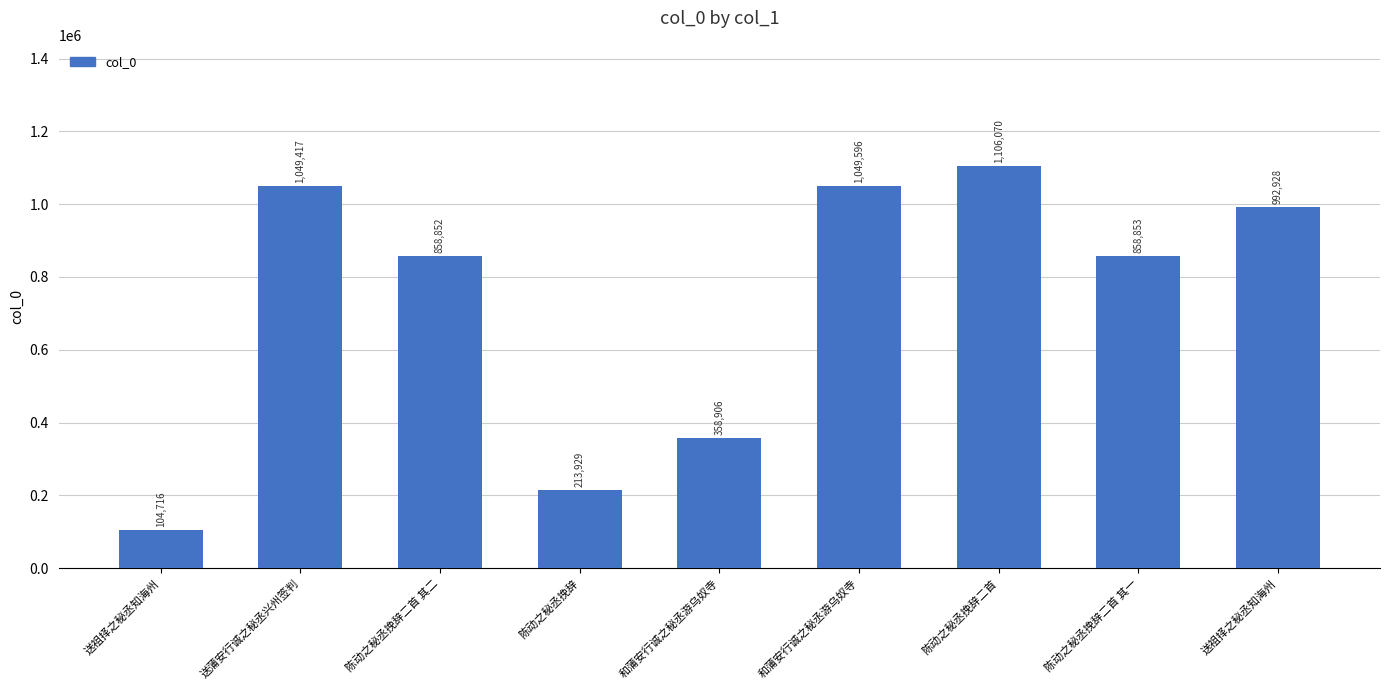

Reading left to right, transcribe all the data shown in this chart.

104716	1049417	858852	213929	358906	1049596	1106070	858853	992928